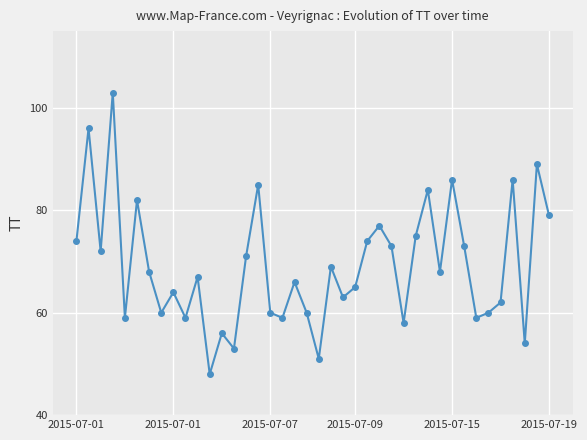

What is the difference between the maximum and second lowest values?

52